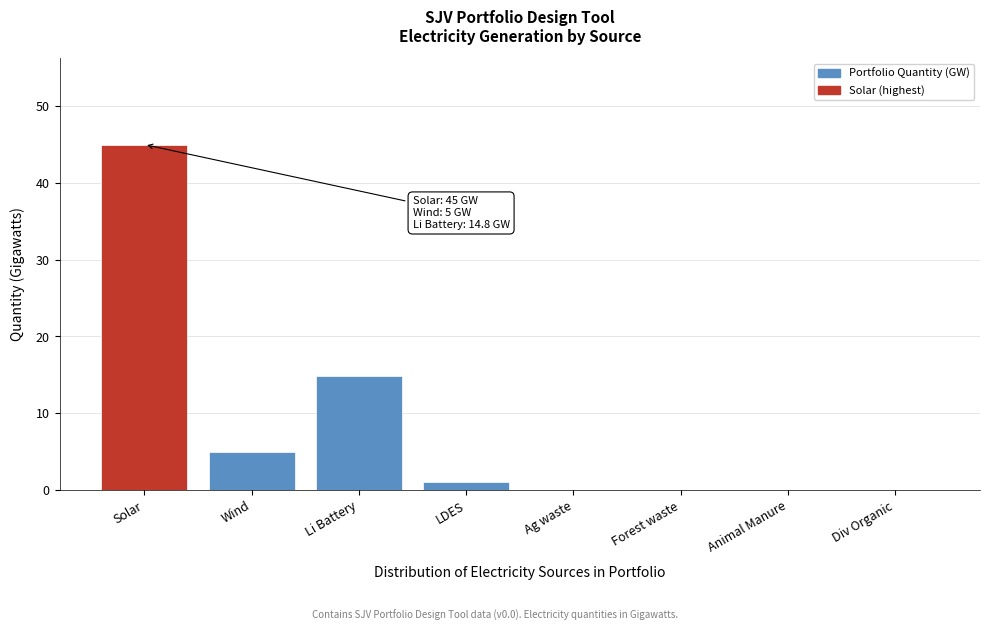

Reading right to left, what are all the values shown in this chart?

Div Organic=0.0	Animal Manure=0.0	Forest waste=0.0	Ag waste=0.0	LDES=1.0	Li Battery=14.8	Wind=5.0	Solar=45.0